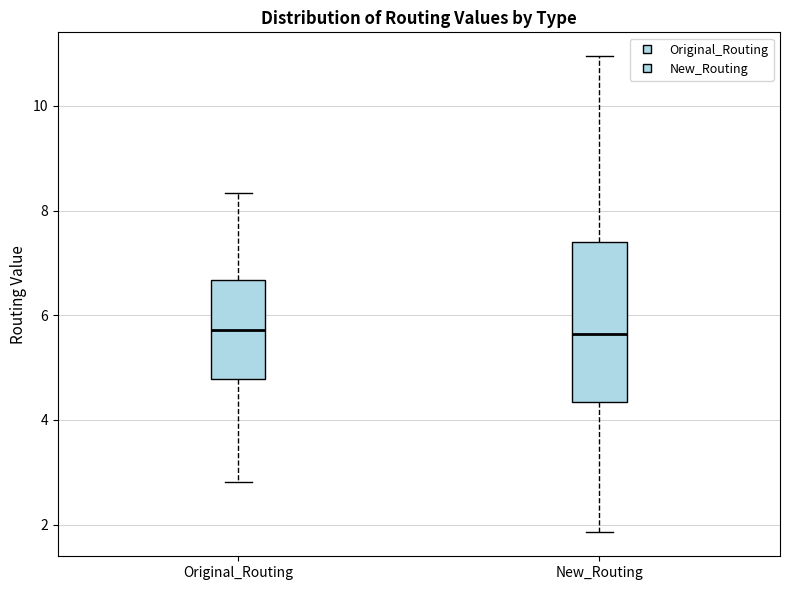

Reading left to right, read every box against the y-axis: the position of its median line, the range the box covers, and the ends of its whiskers. The values are not printed on the chart, so give them approximately, as read against the axis.

Original_Routing: median 5.8, box 4.8 to 6.6, whiskers 2.8 to 8.4
New_Routing: median 5.6, box 4.4 to 7.4, whiskers 1.8 to 11.0